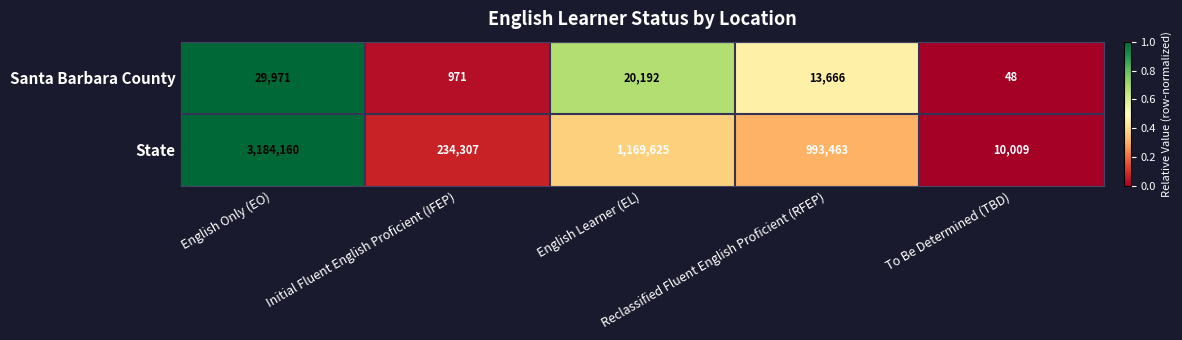

What is the maximum value shown in the chart?

3184160